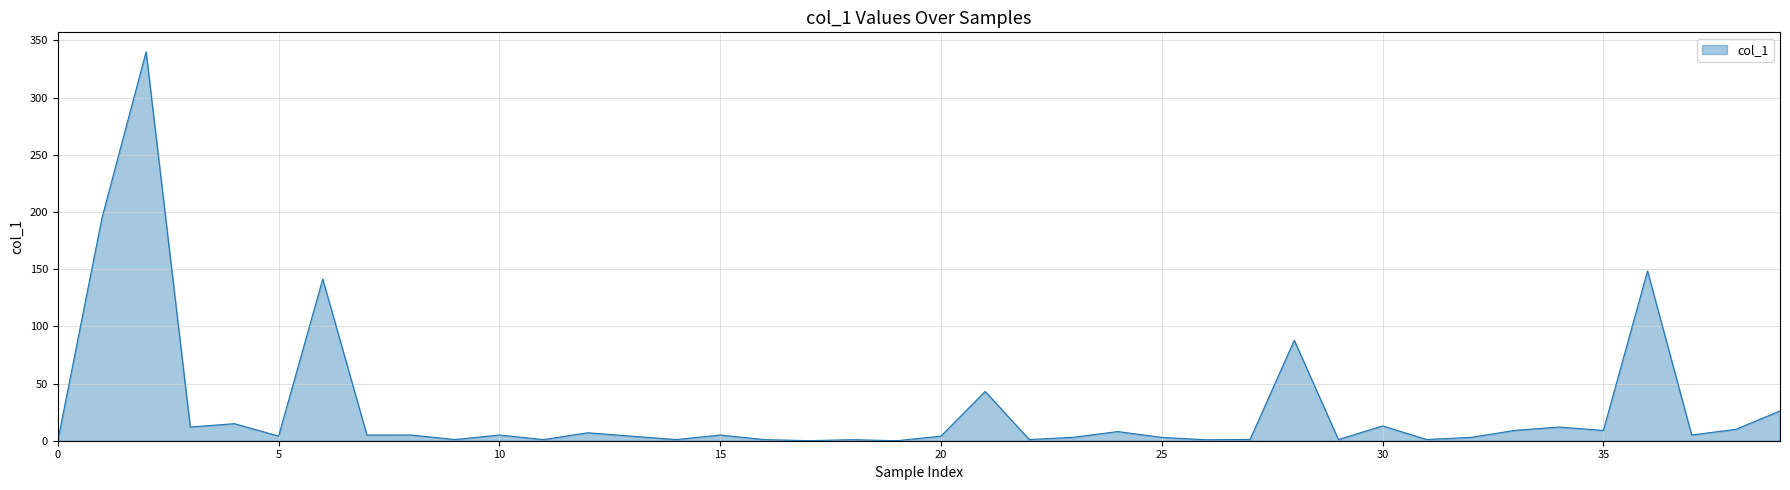

True or false: there are more than 0 points higher than both neighbors.

True